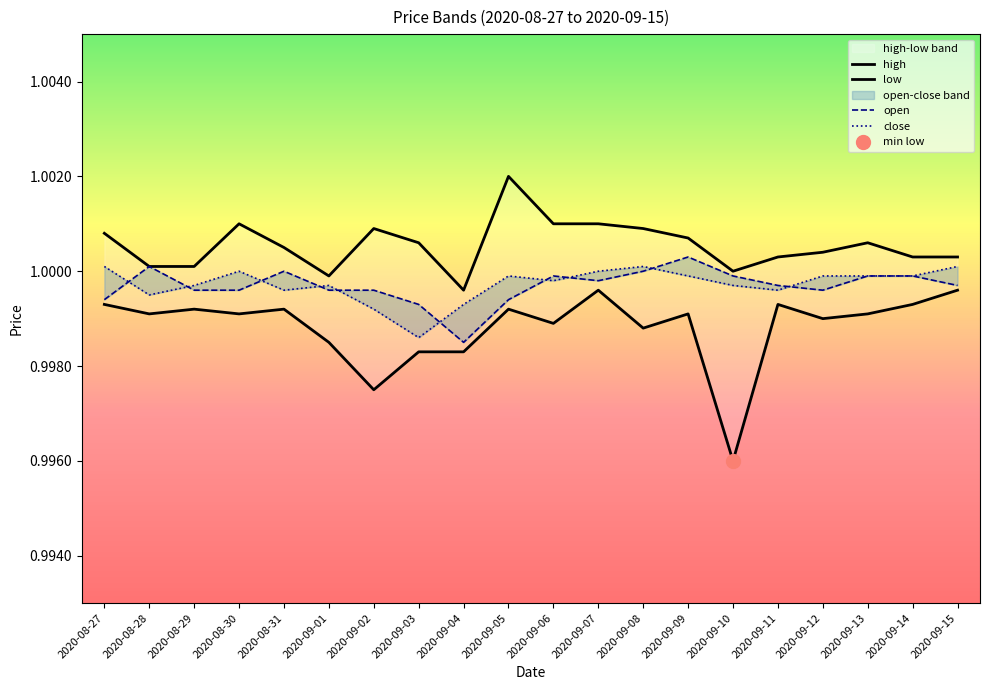

At which category does close reach its first local valley?

2020-08-28